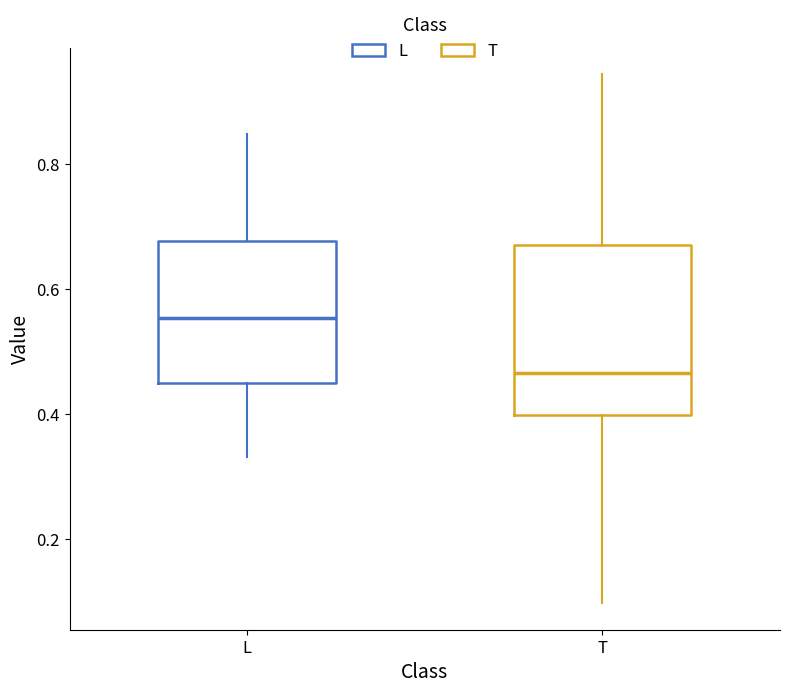

Where is the upper edge of the box for T on the y-axis? The values are not printed on the chart, so give them approximately, as read against the axis.

0.68